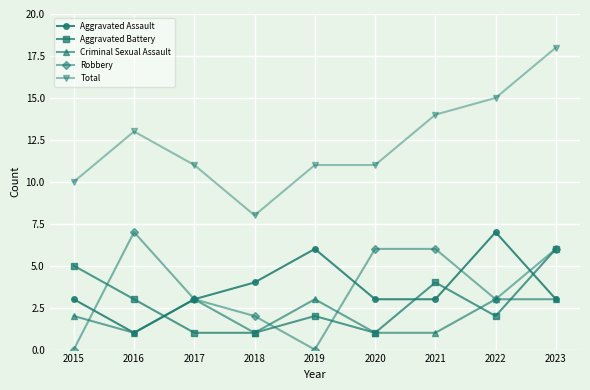

True or false: Total has a value of 12 at 2018.

False